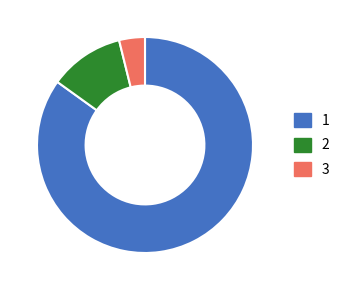

Approximately how many times larger is the value at 1 compared to 2?

7.6